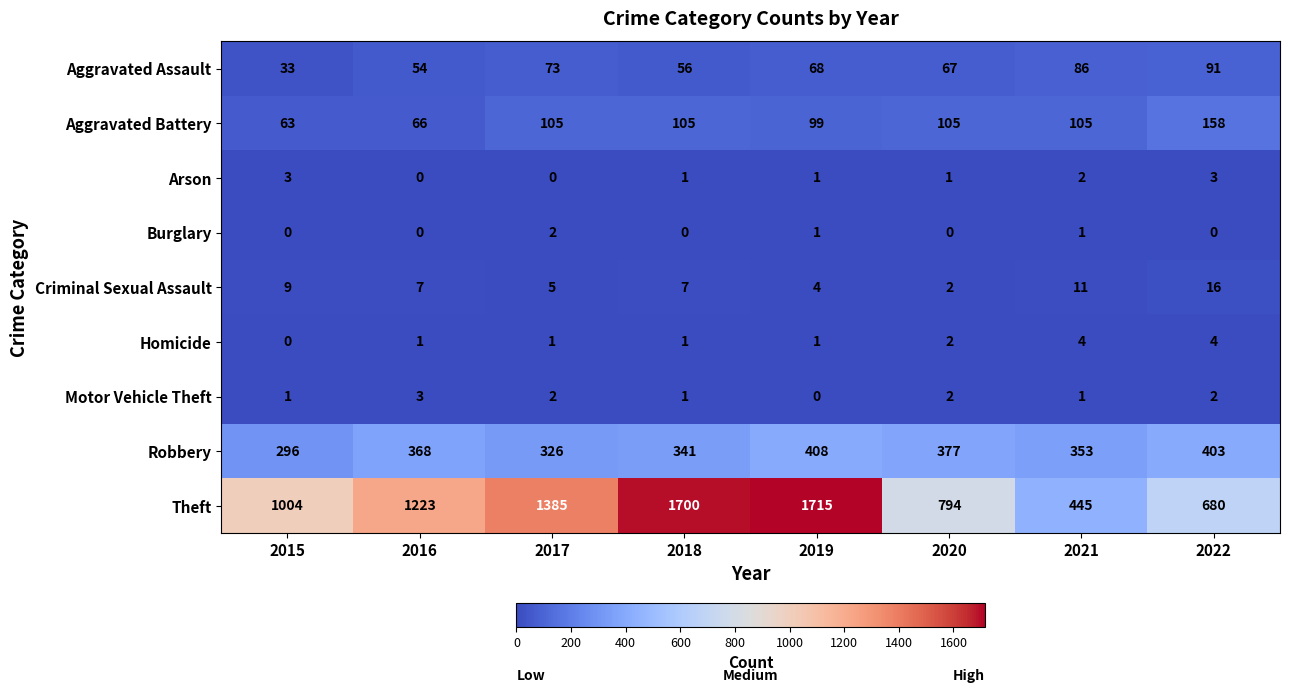

What is the spread (max minus min) of values at 2015?

1004